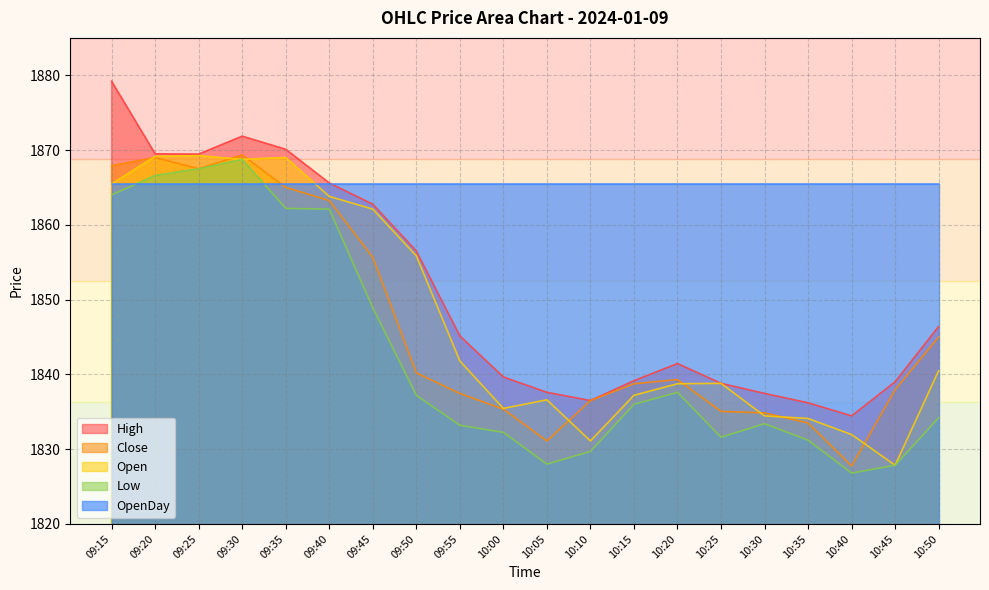

Which category has the lowest value in the Close series?

10:40